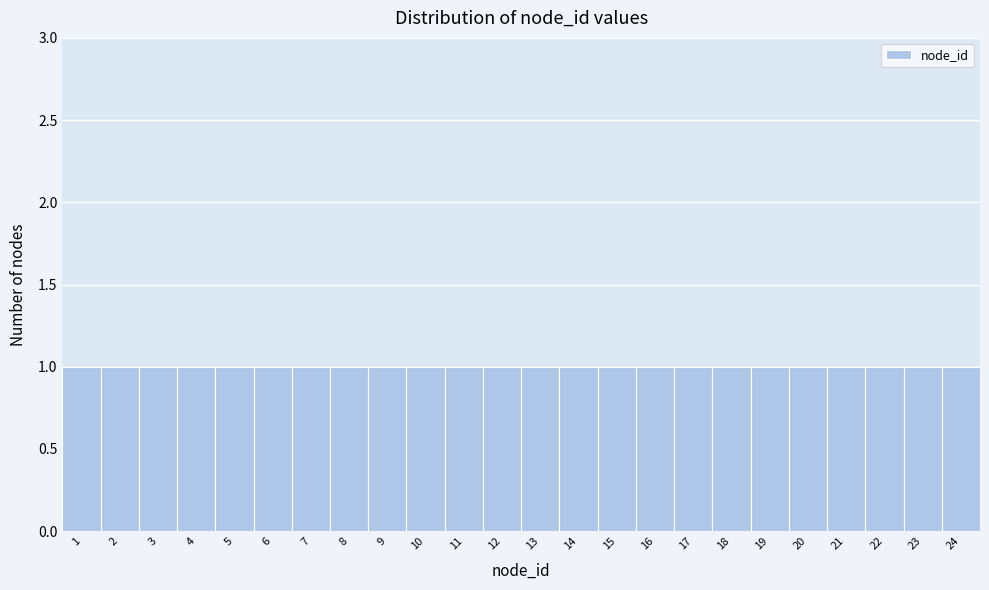

Reading left to right, list every bar in this chart as the range it spans on the x-axis followed by its height. The values are not printed on the chart, so give them approximately, as read against the axis.

0.5 to 1.5: 1
1.5 to 2.5: 1
2.5 to 3.5: 1
3.5 to 4.5: 1
4.5 to 5.5: 1
5.5 to 6.5: 1
6.5 to 7.5: 1
7.5 to 8.5: 1
8.5 to 9.5: 1
9.5 to 10.5: 1
10.5 to 11.5: 1
11.5 to 12.5: 1
12.5 to 13.5: 1
13.5 to 14.5: 1
14.5 to 15.5: 1
15.5 to 16.5: 1
16.5 to 17.5: 1
17.5 to 18.5: 1
18.5 to 19.5: 1
19.5 to 20.5: 1
20.5 to 21.5: 1
21.5 to 22.5: 1
22.5 to 23.5: 1
23.5 to 24.5: 1